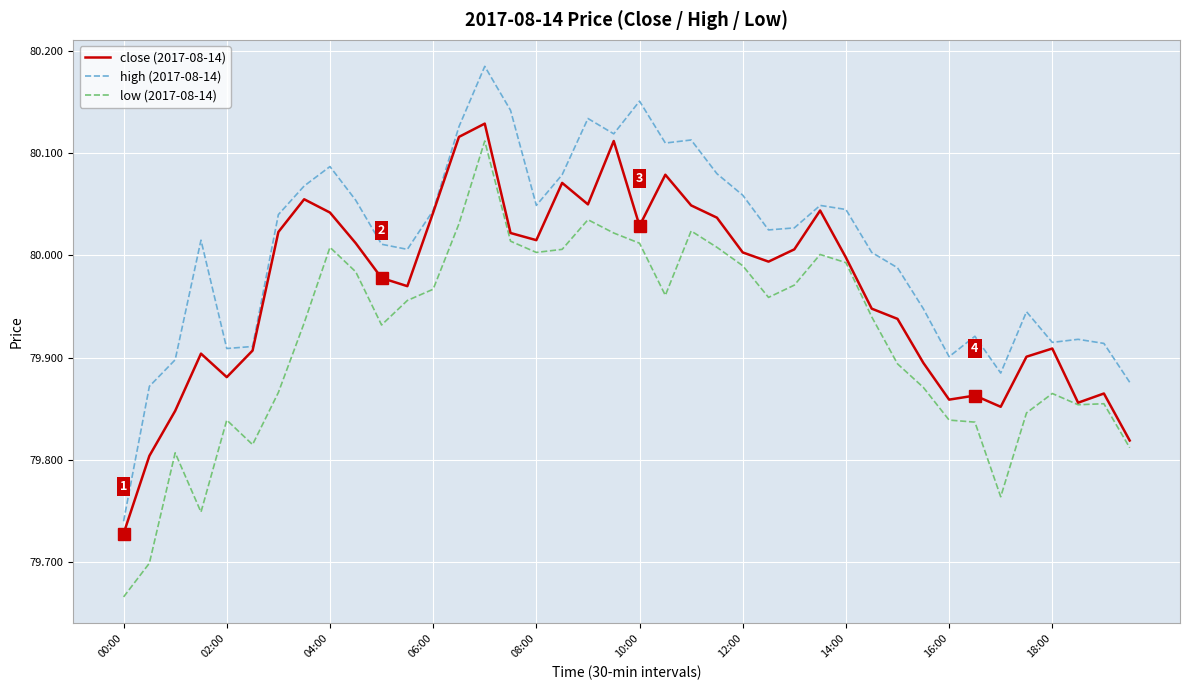

Does the chart have visible grid lines?

Yes